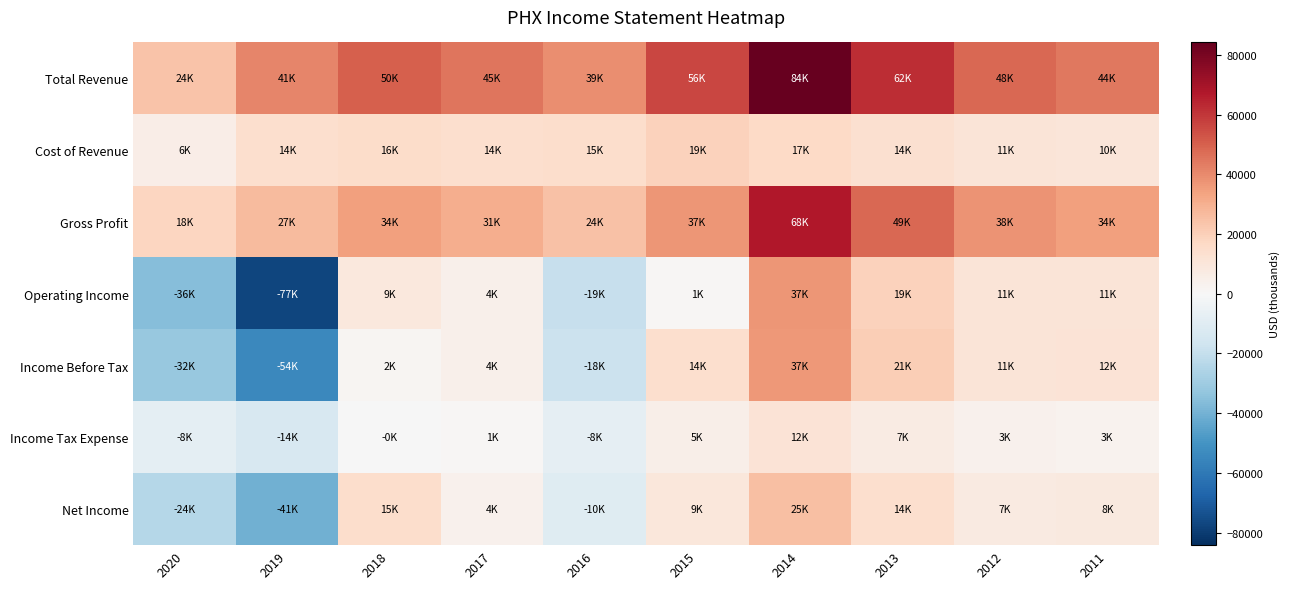

Rank the series at 2019 from lowest to highest value.

Operating Income, Income Before Tax, Net Income, Income Tax Expense, Cost of Revenue, Gross Profit, Total Revenue